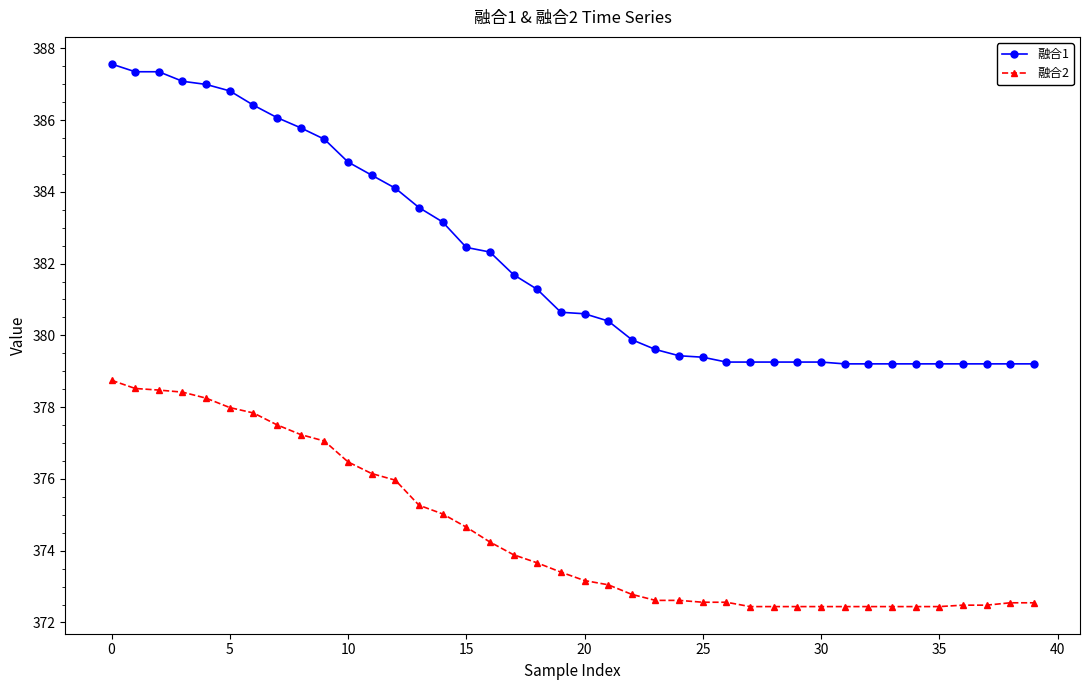

True or false: 融合1 and 融合2 cross at least once.

False